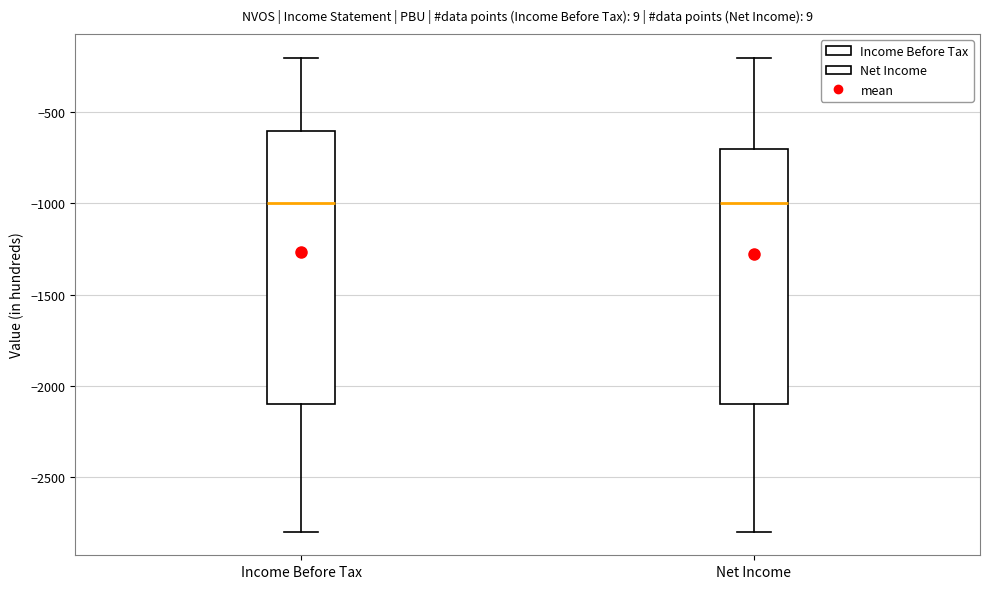

Where is the lower edge of the box for Income Before Tax on the y-axis? The values are not printed on the chart, so give them approximately, as read against the axis.

-2100